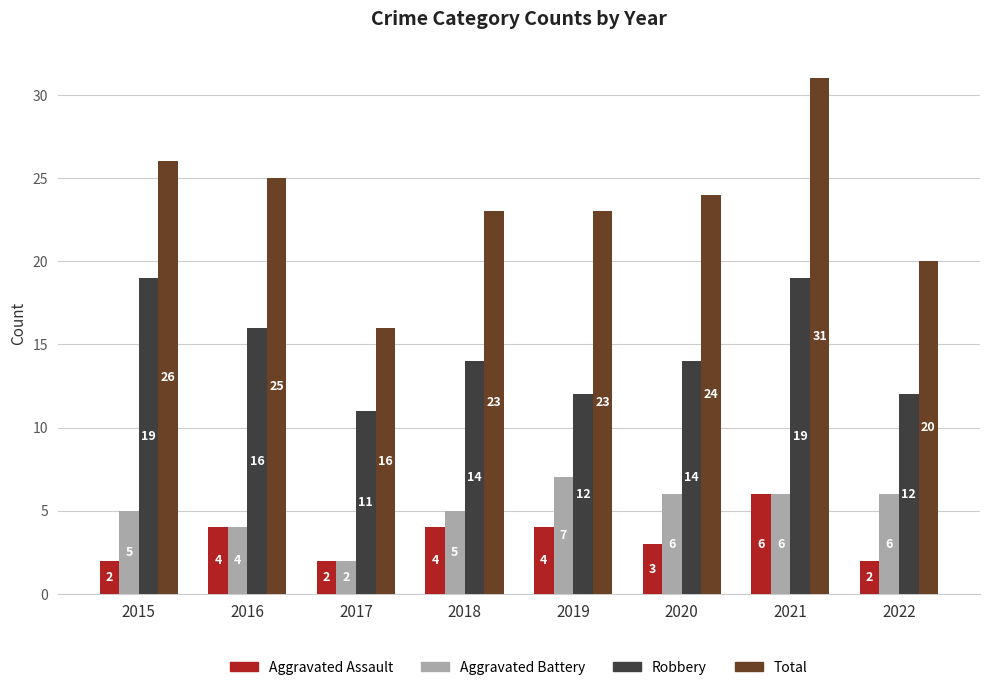

How many groups of bars are there?

8